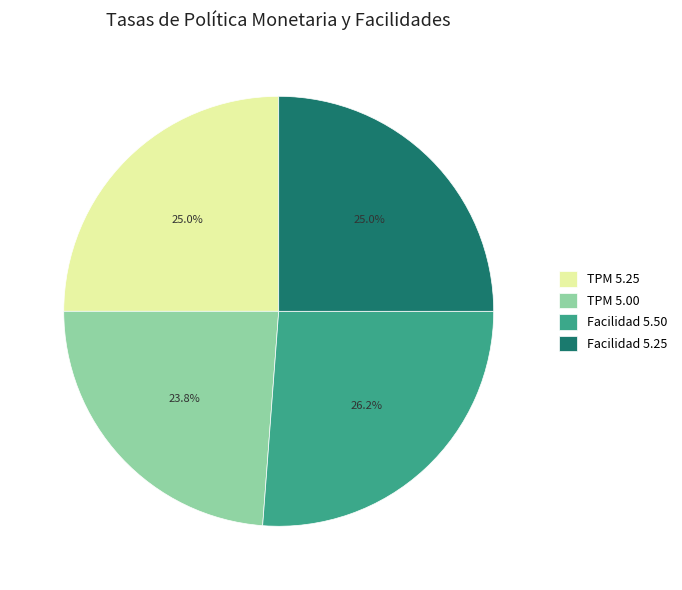

How many slices are in this pie chart?

4